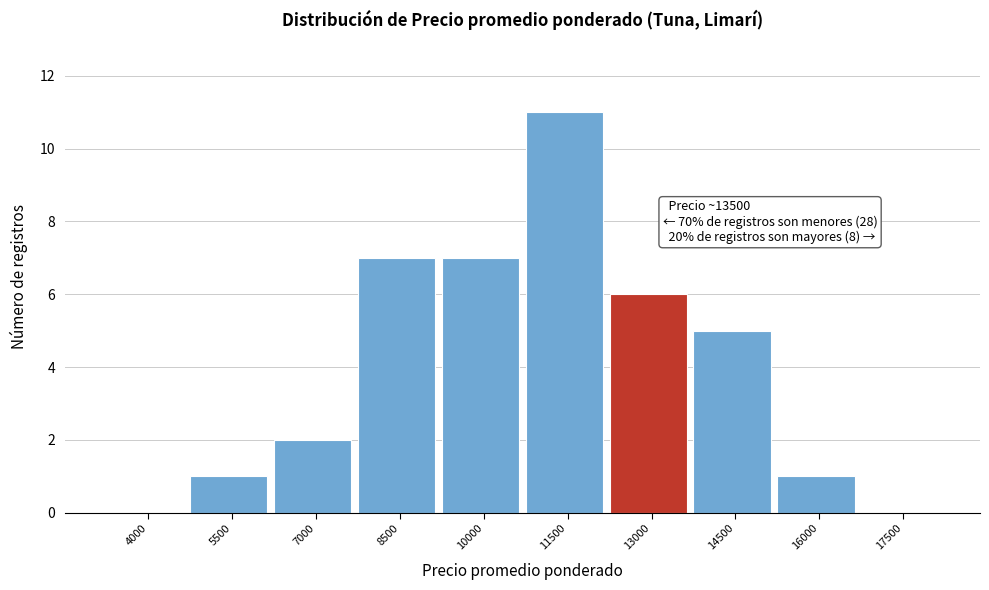

Reading right to left, transcribe all the data shown in this chart.

17500=0	16000=1	14500=5	13000=6	11500=11	10000=7	8500=7	7000=2	5500=1	4000=0